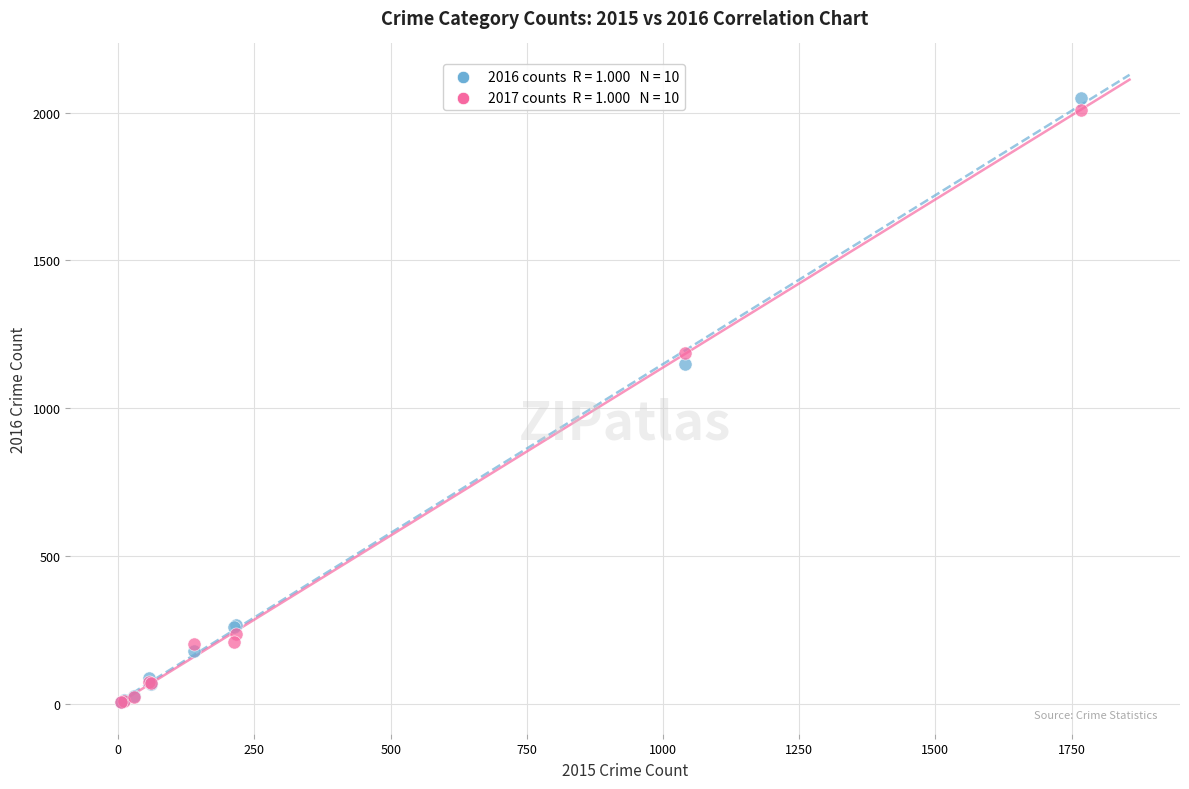

Across all series, what Y value is closest to 1027?

1151